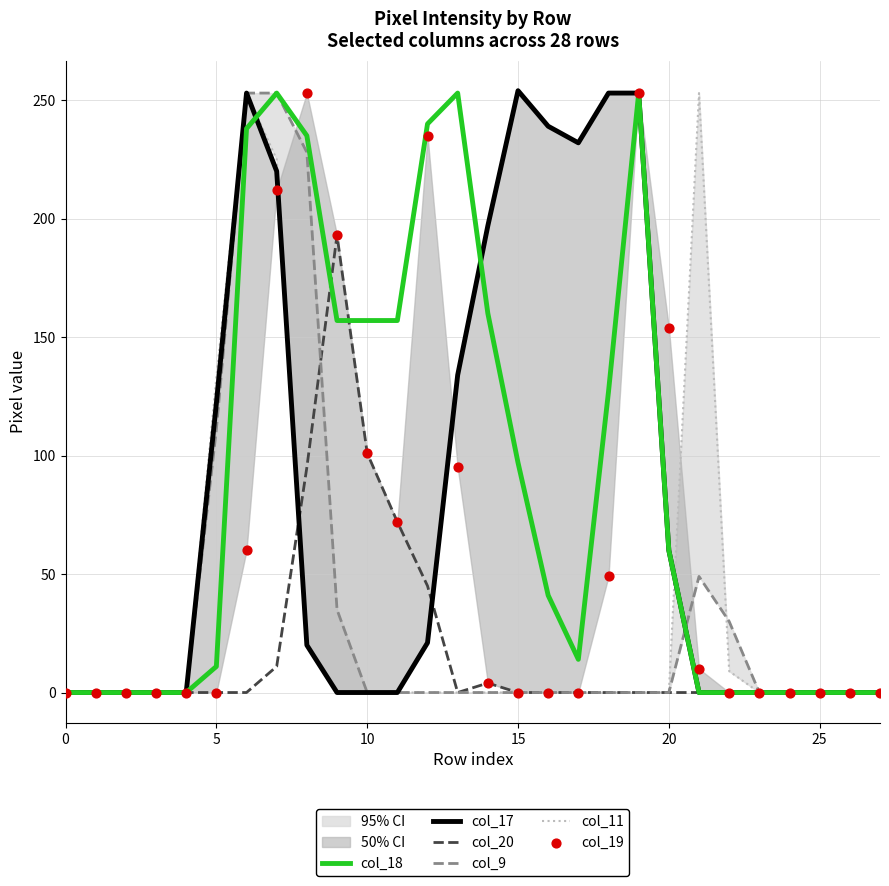

What are all the series names shown in the legend?

col_18, col_17, col_20, col_9, col_11, col_19